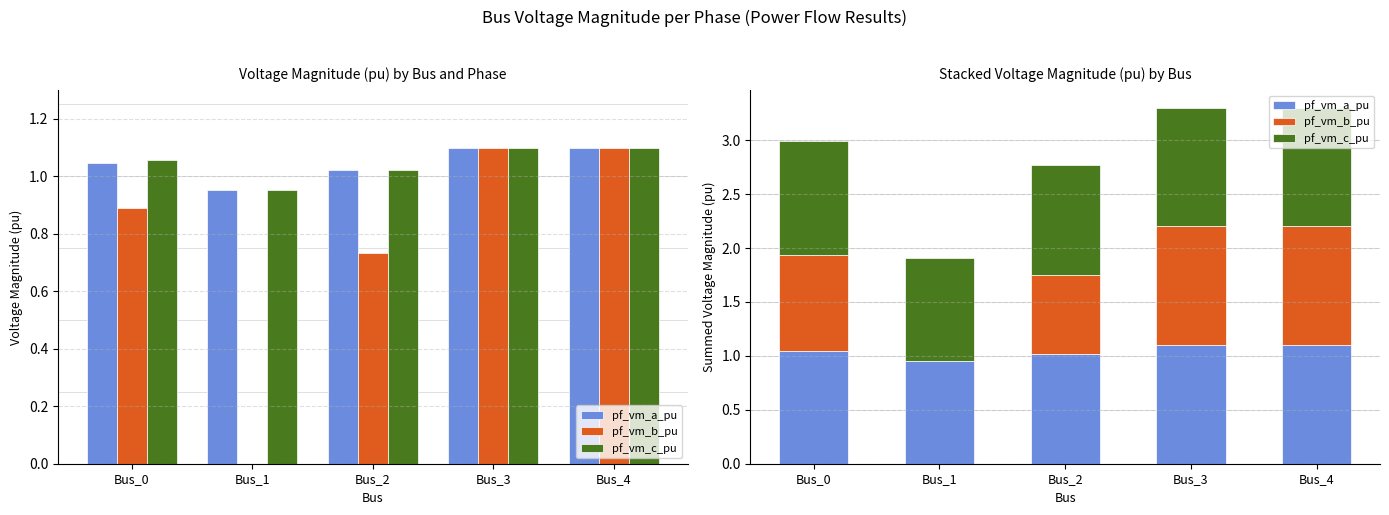

At which category is the sum across all series the highest?

Bus_3